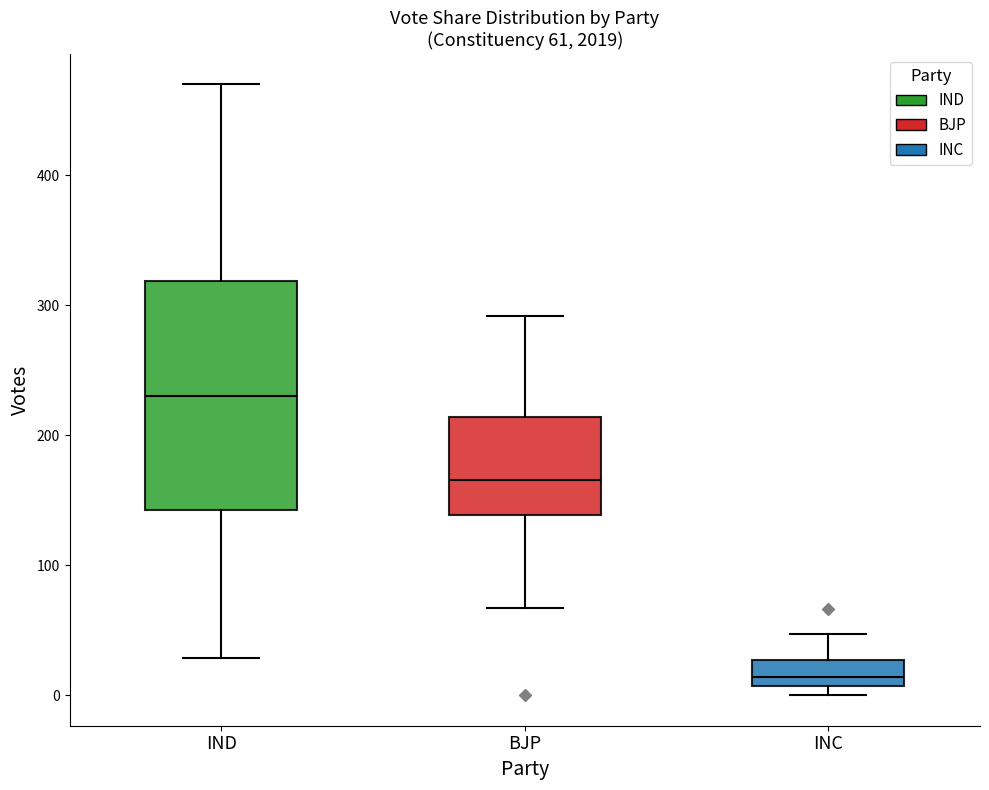

Comparing the boxes themselves (not the whiskers), which one is the tallest?

IND